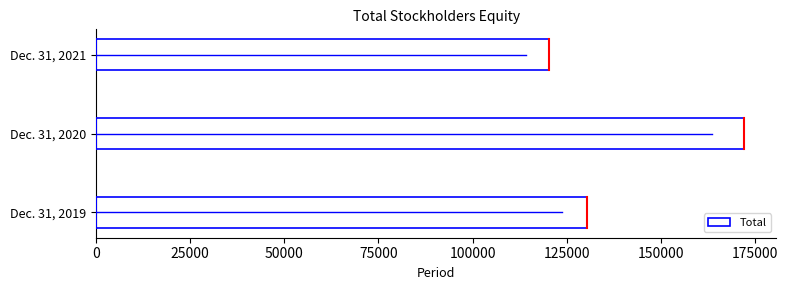

What is the sum of all values?

422656